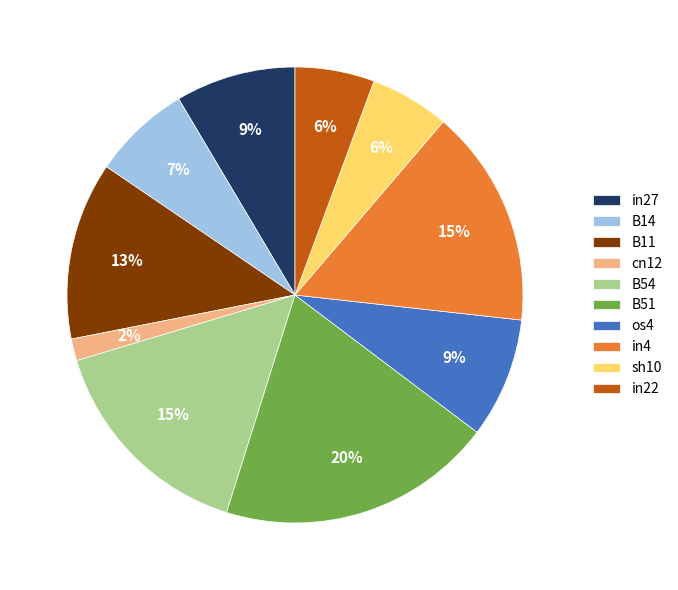

To the nearest percent, what portion does B51 represent?

20%